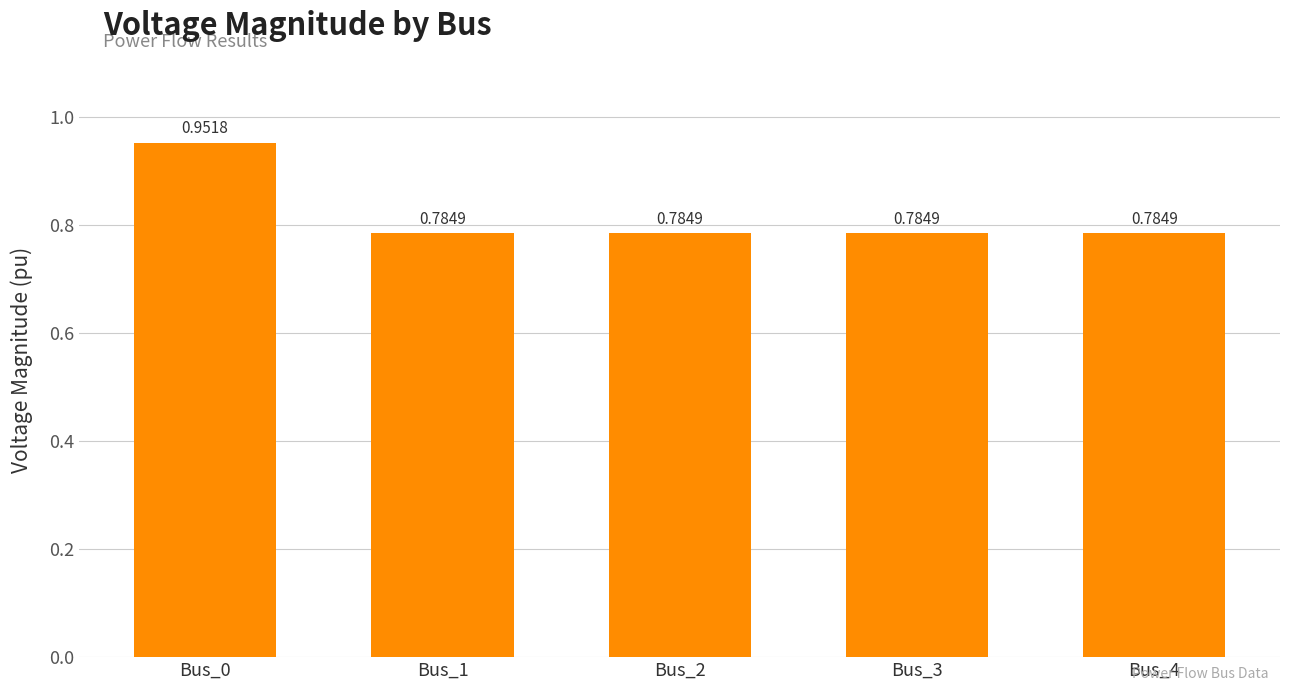

At which category does the chart reach its peak across all series?

Bus_0